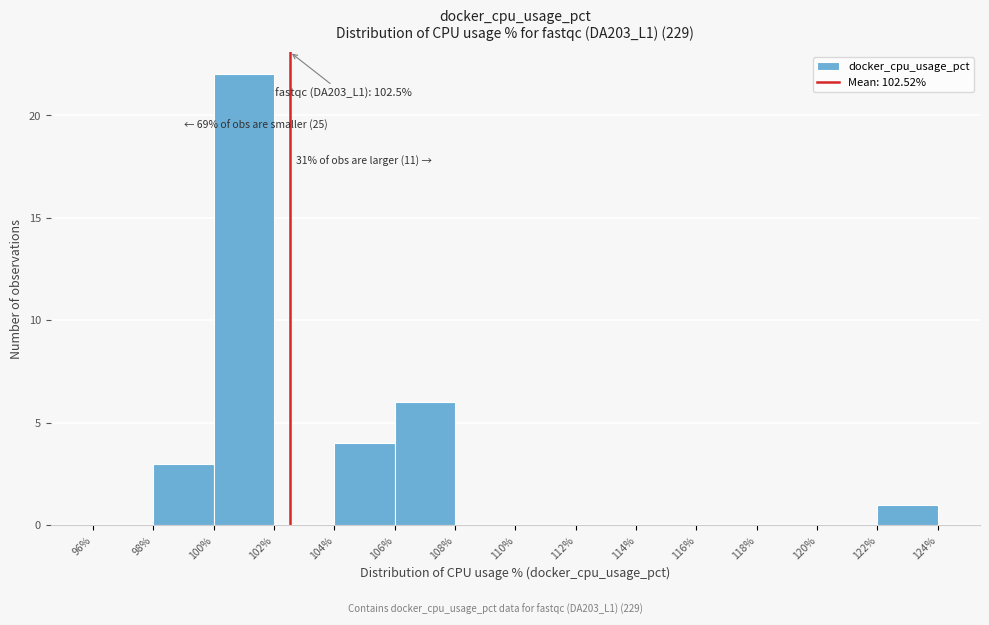

Over which range of the x-axis is the bar tallest?

100% to 102%